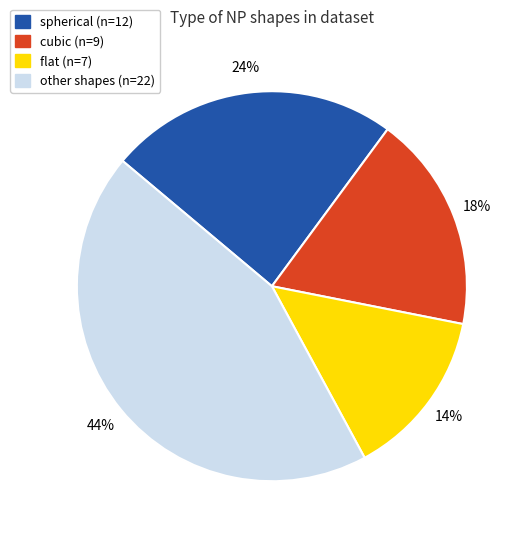

Count the number of slices in the pie.

4